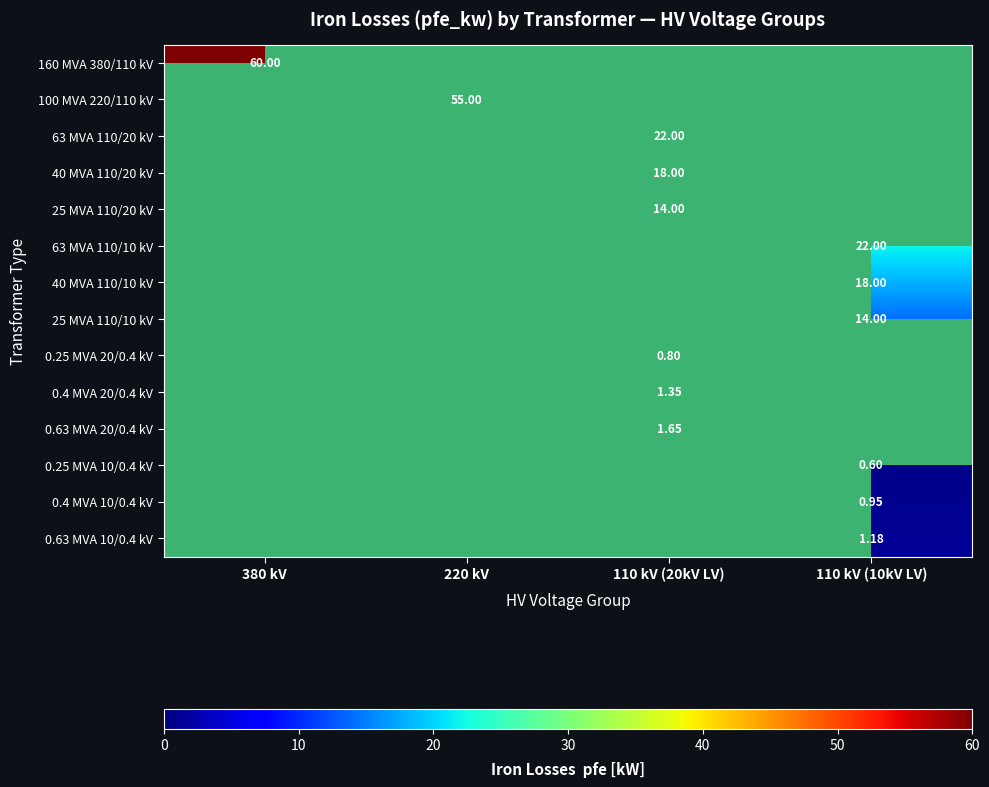

What is the difference between the maximum and minimum values in the 25 MVA 110/20 kV series?

14.0